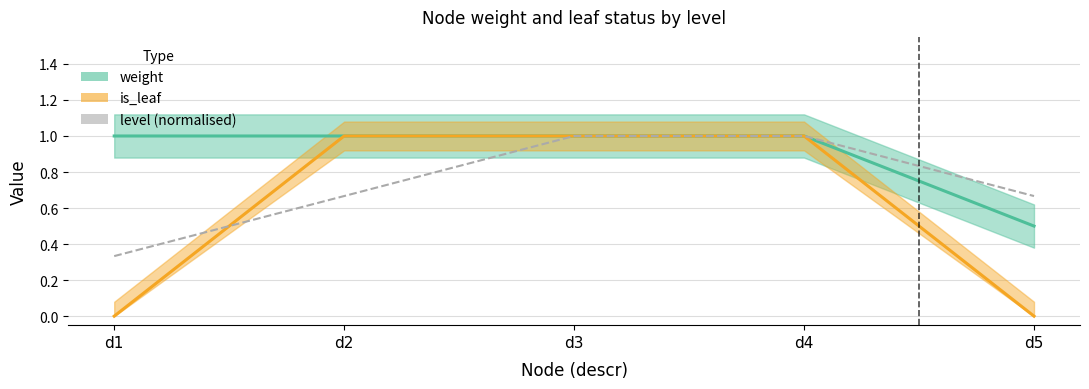

What is the difference between the second highest and minimum values?

0.7